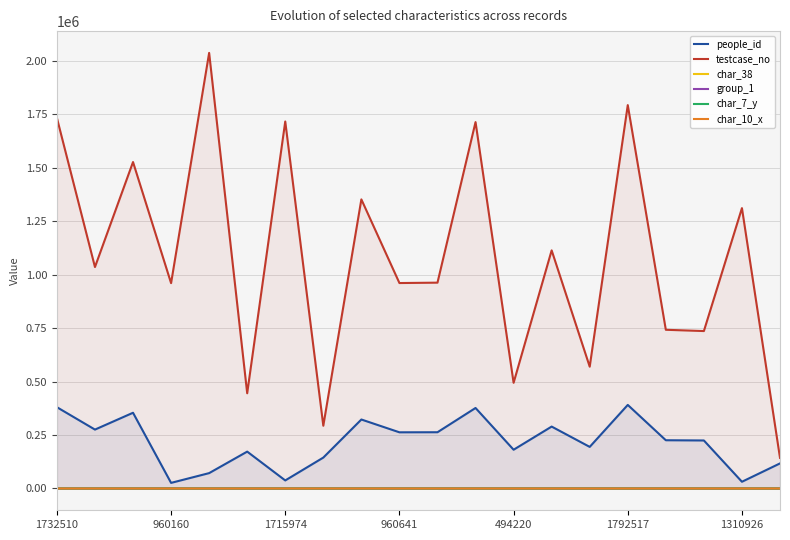

Which series has the largest range (max minus min)?

testcase_no